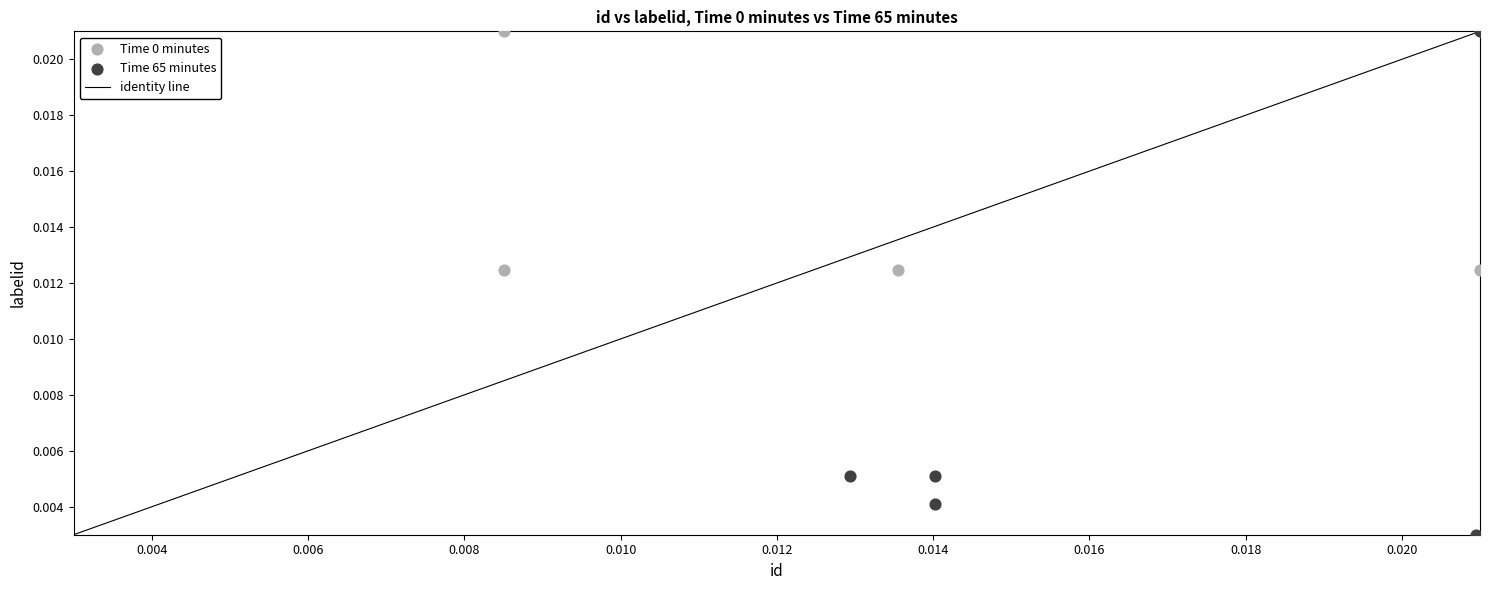

Which series has the widest spread of Y values?

Time 65 minutes